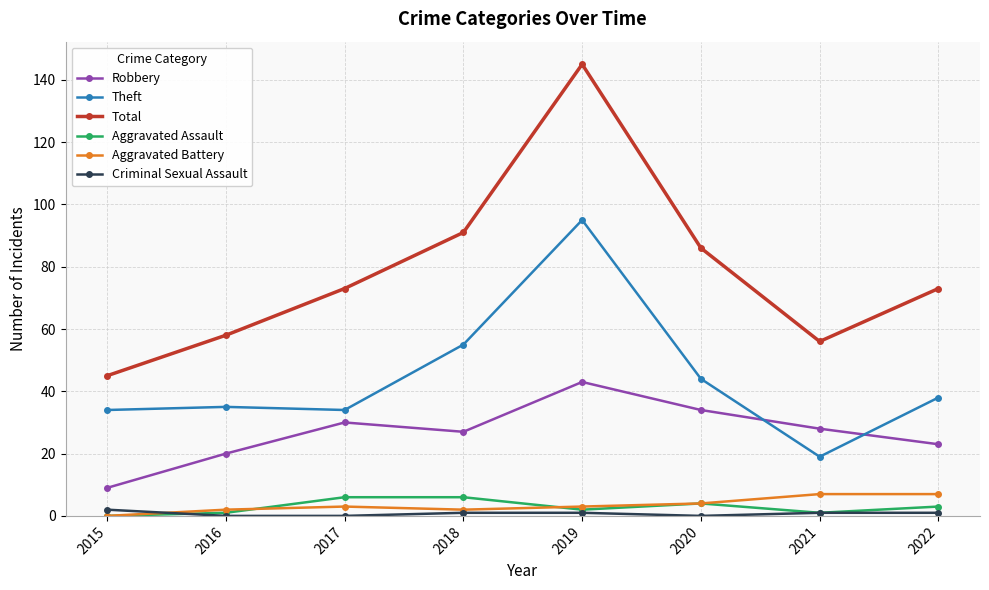

How many data points in Robbery are less than 28?

4